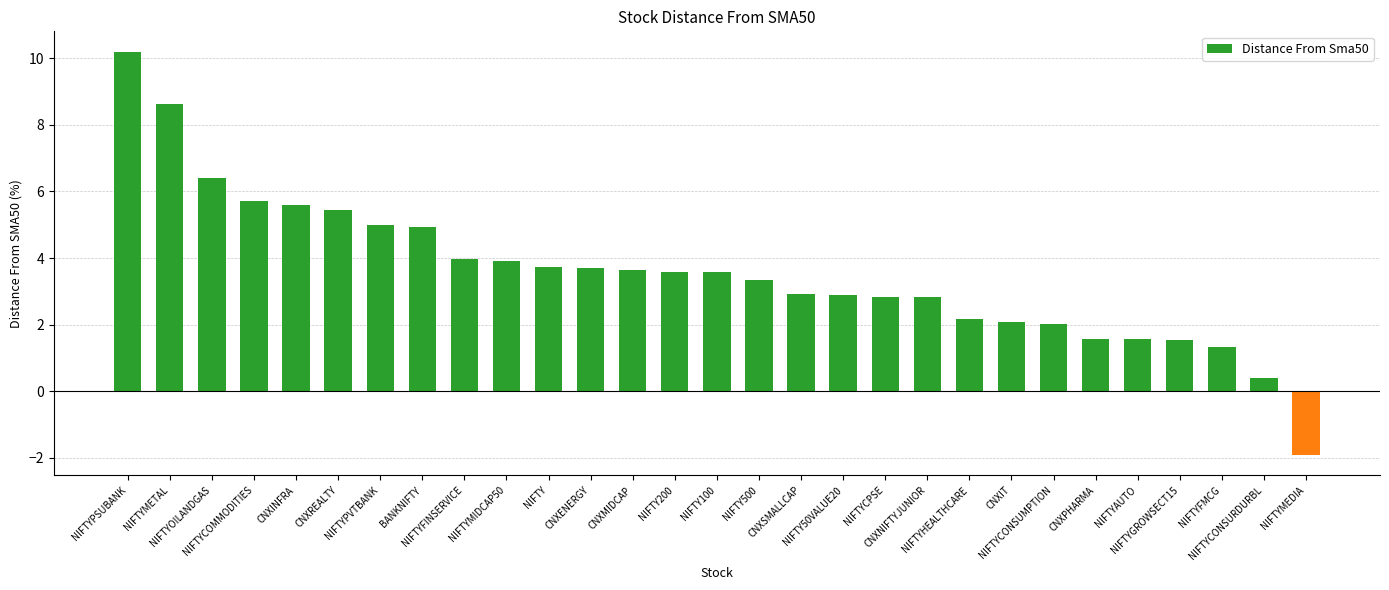

At which category does the chart reach its peak across all series?

NIFTYPSUBANK